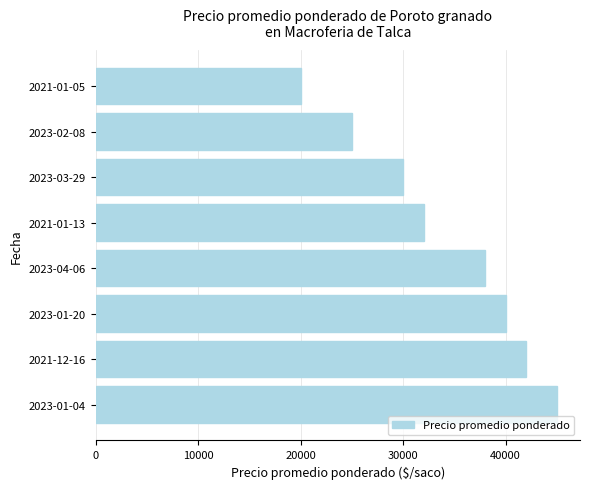

List the labels in order of value, largest first.

2023-01-04, 2021-12-16, 2023-01-20, 2023-04-06, 2021-01-13, 2023-03-29, 2023-02-08, 2021-01-05